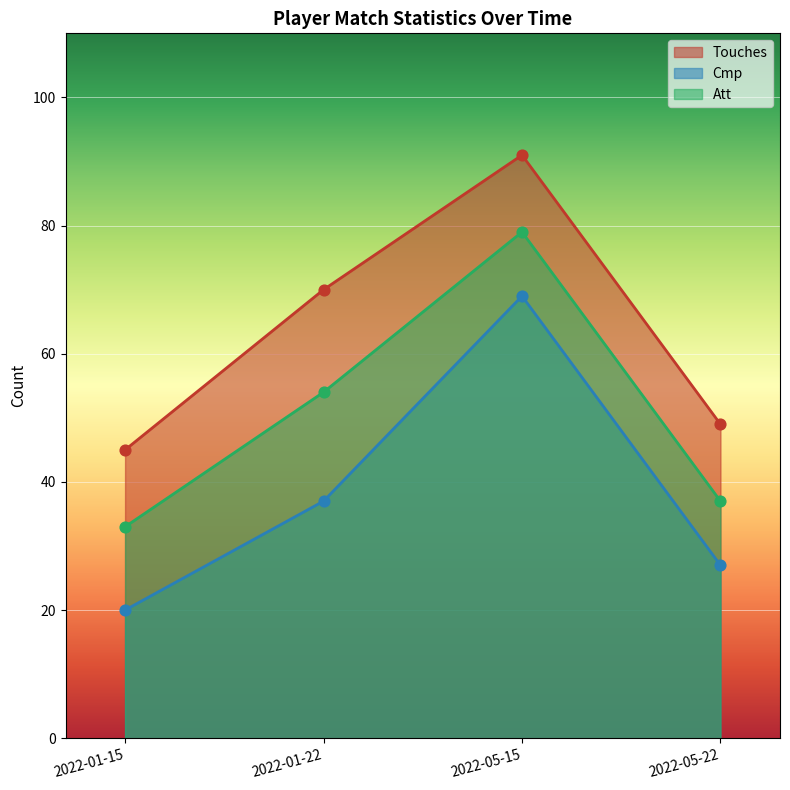

Which series contains the lowest Y value?

Cmp